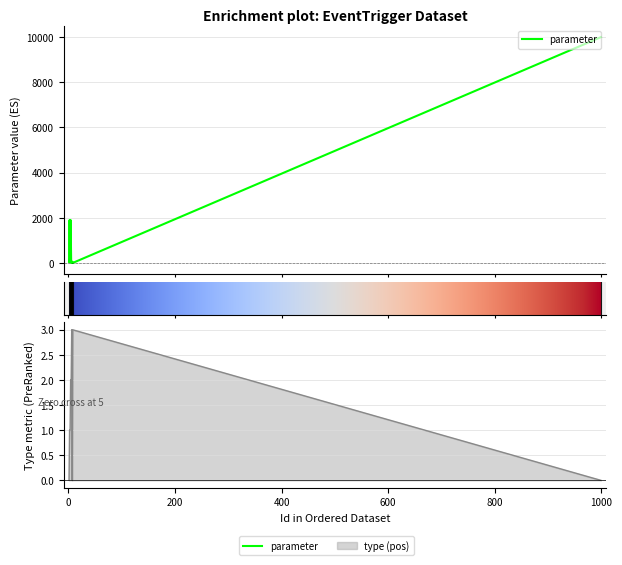

What are all the series names shown in the legend?

parameter, type